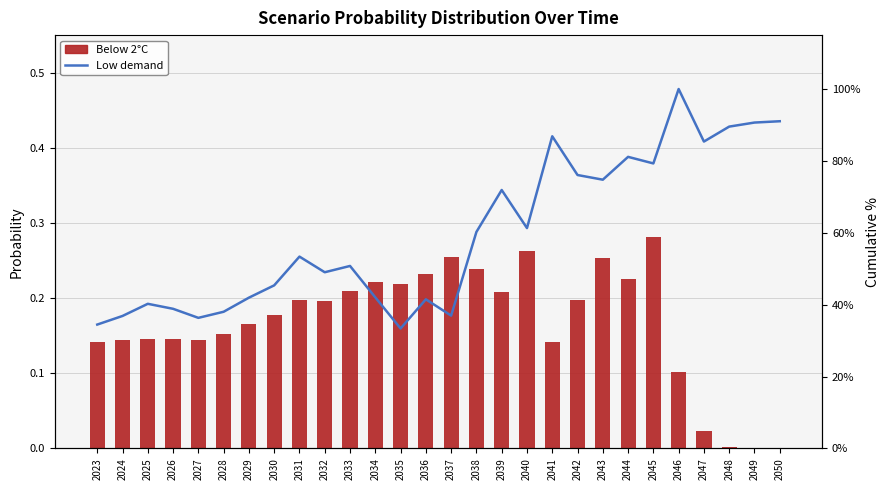

What is the difference between the second highest and minimum values in the Below 2°C series?

0.3